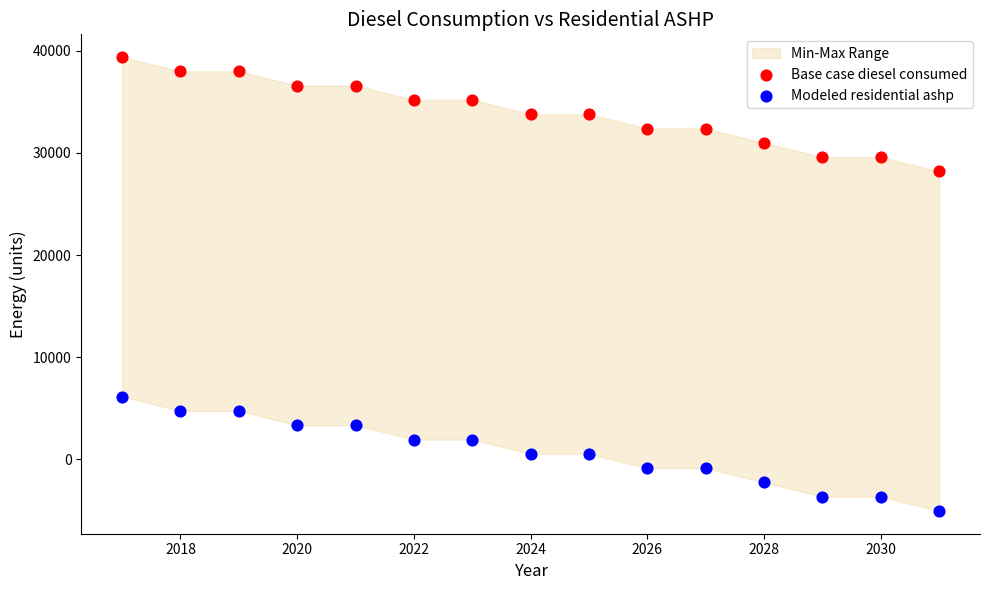

Across all data points, what is the range of X values (max minus min)?

14.0